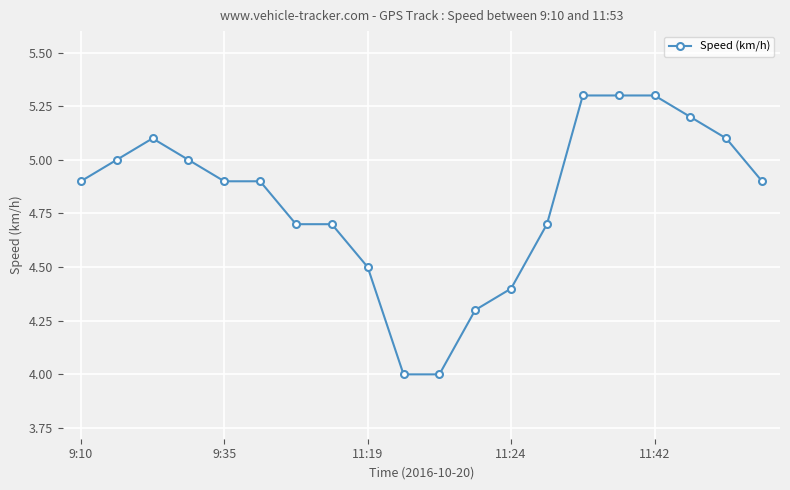

What is the value of the 9th point from the left?

4.5